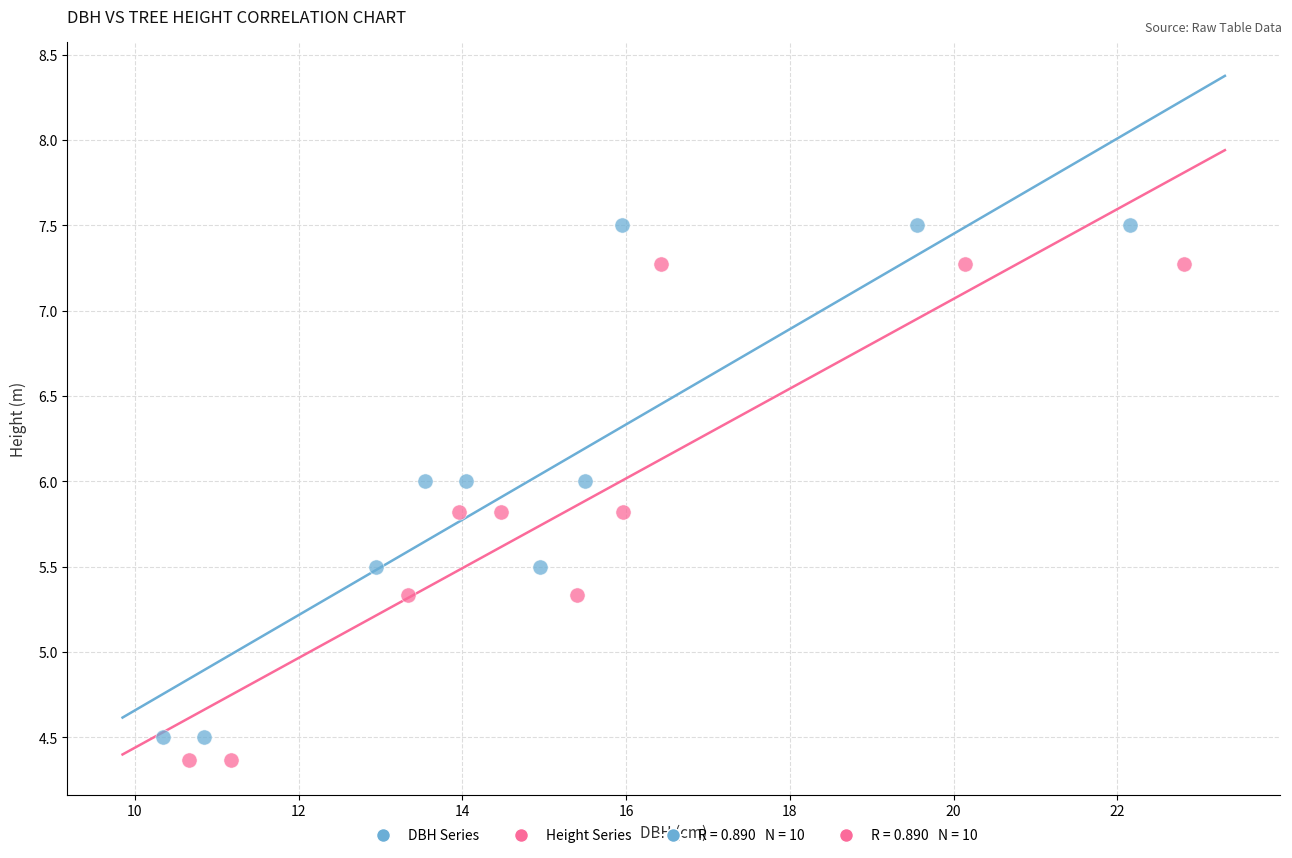

Which series reaches the maximum Y coordinate?

DBH Series